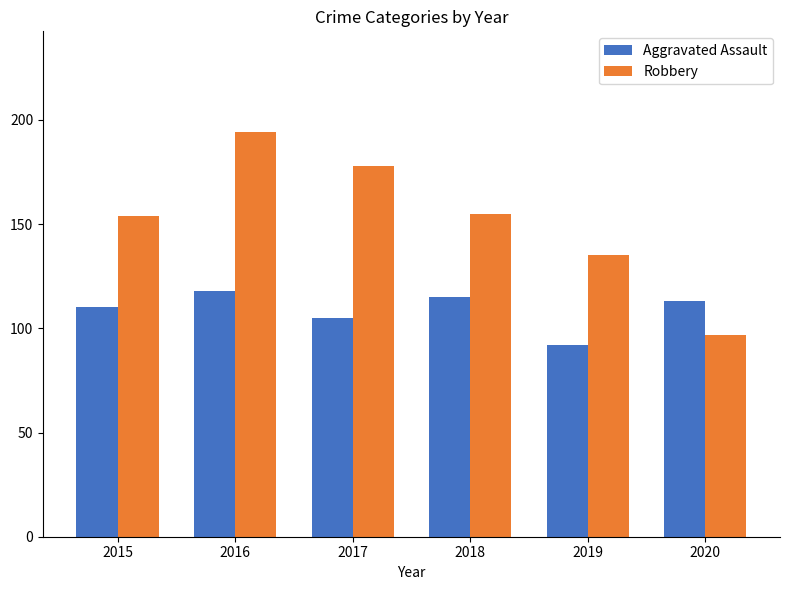

Reading left to right, what are all the values shown in this chart?

Aggravated Assault: 110	118	105	115	92	113
Robbery: 154	194	178	155	135	97